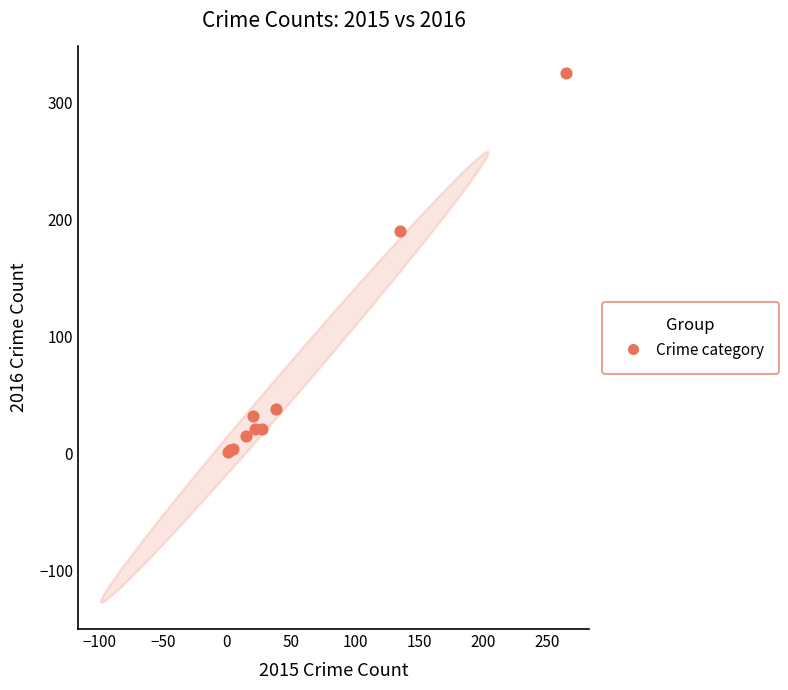

What Y value in the scatter plot is closest to 163?

190